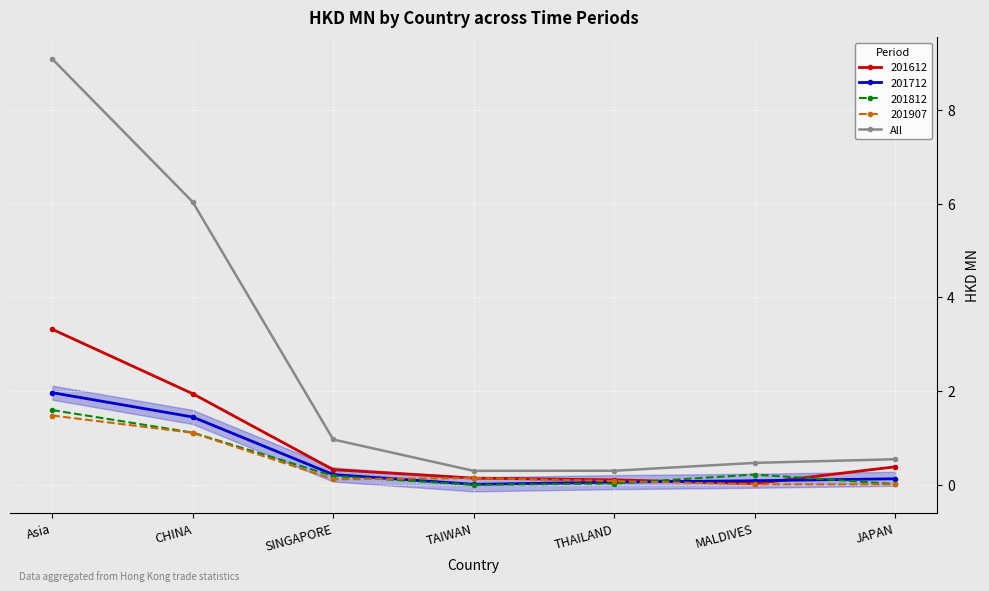

Reading right to left, list all the values displayed in this chart.

0.5	0.5	0.3	0.3	1.0	6.0	9.1